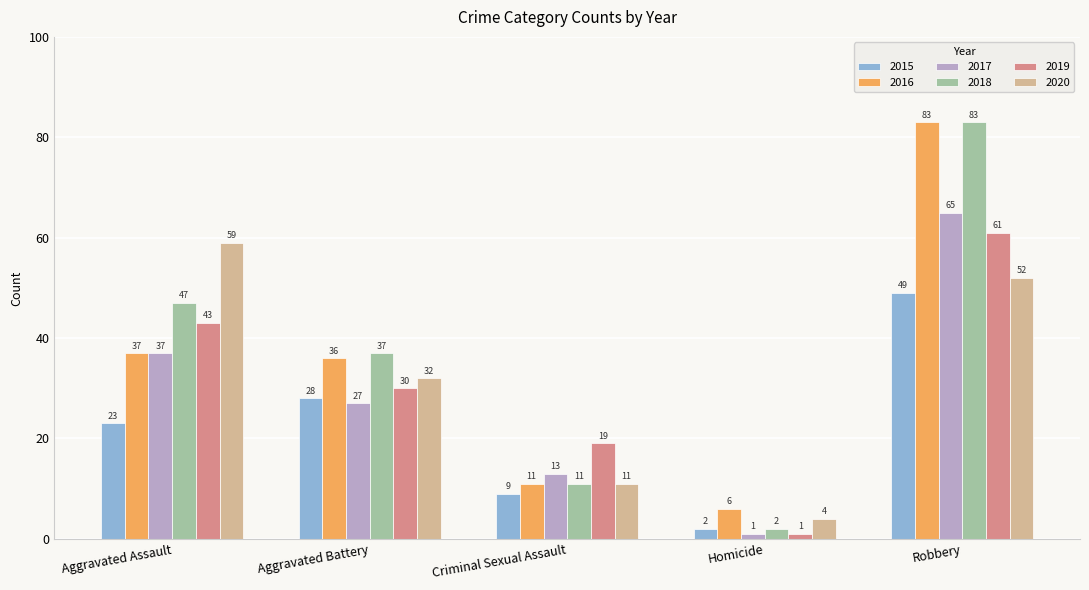

What is the spread (max minus min) of values at Aggravated Assault?

36